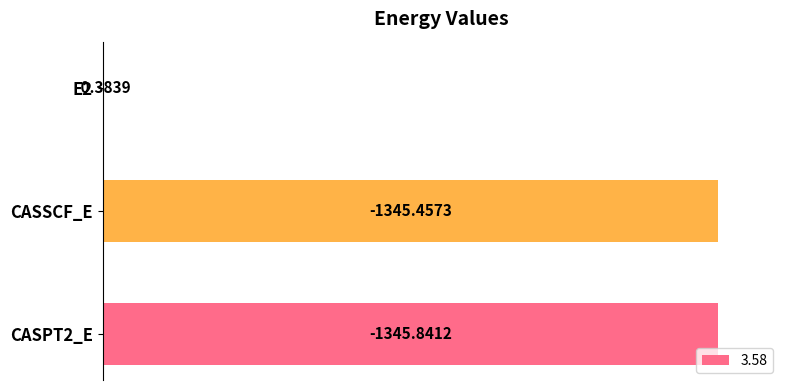

Are the bars horizontal?

Yes